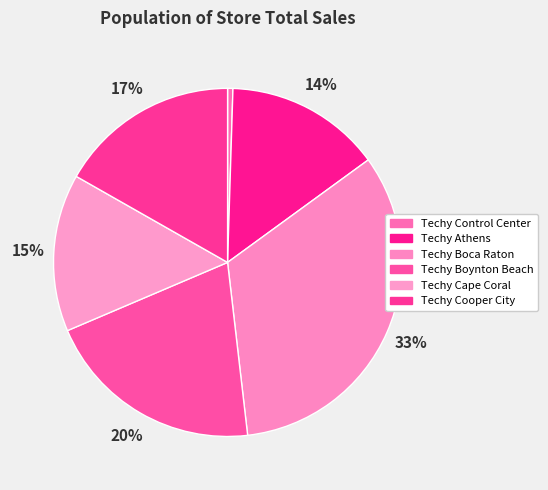

To the nearest percent, what is the difference between the Techy Cape Coral and Techy Cooper City slice percentages?

2%